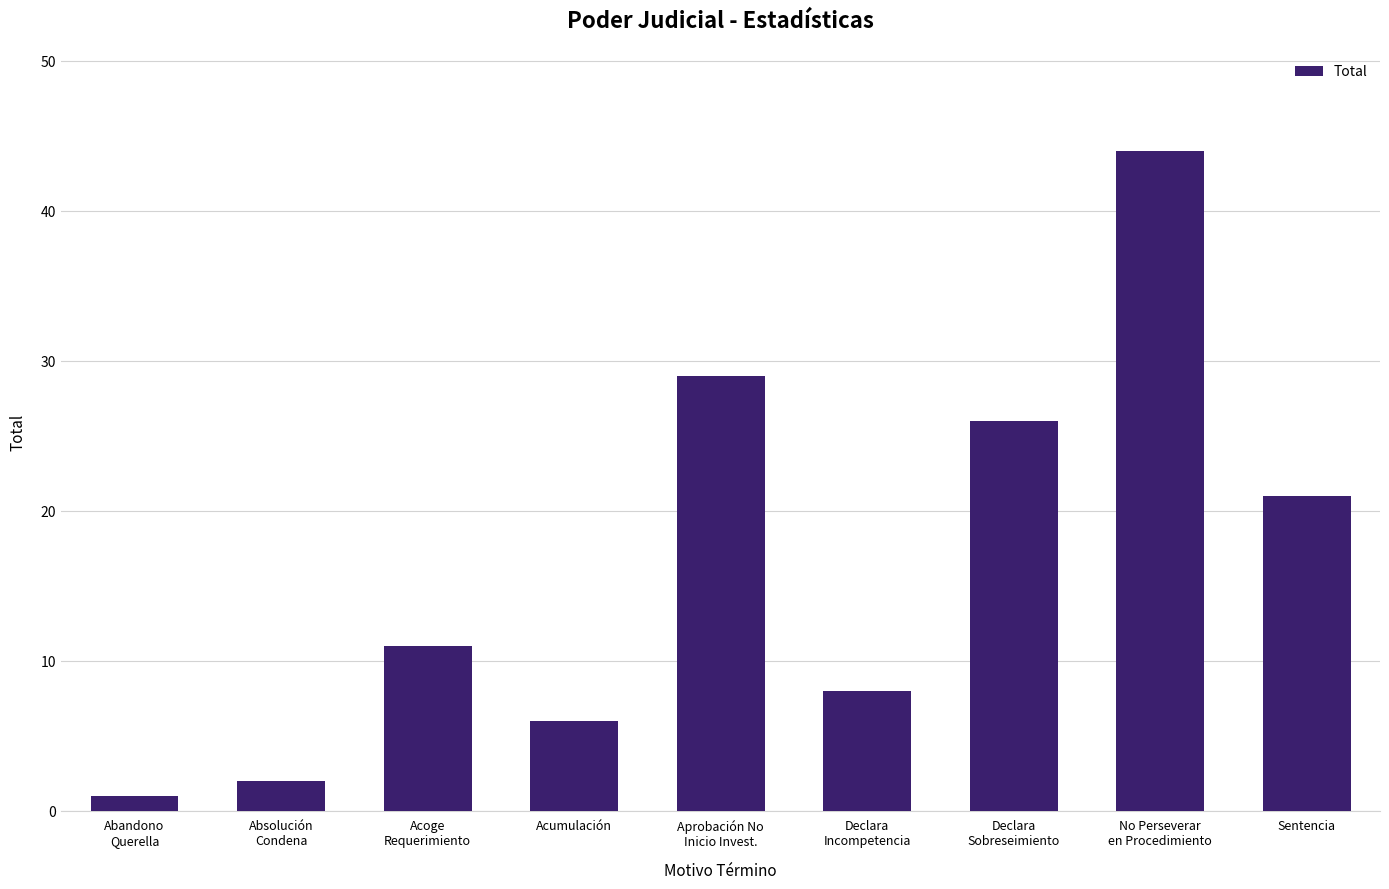

What position from the right is Acoge
Requerimiento?

7